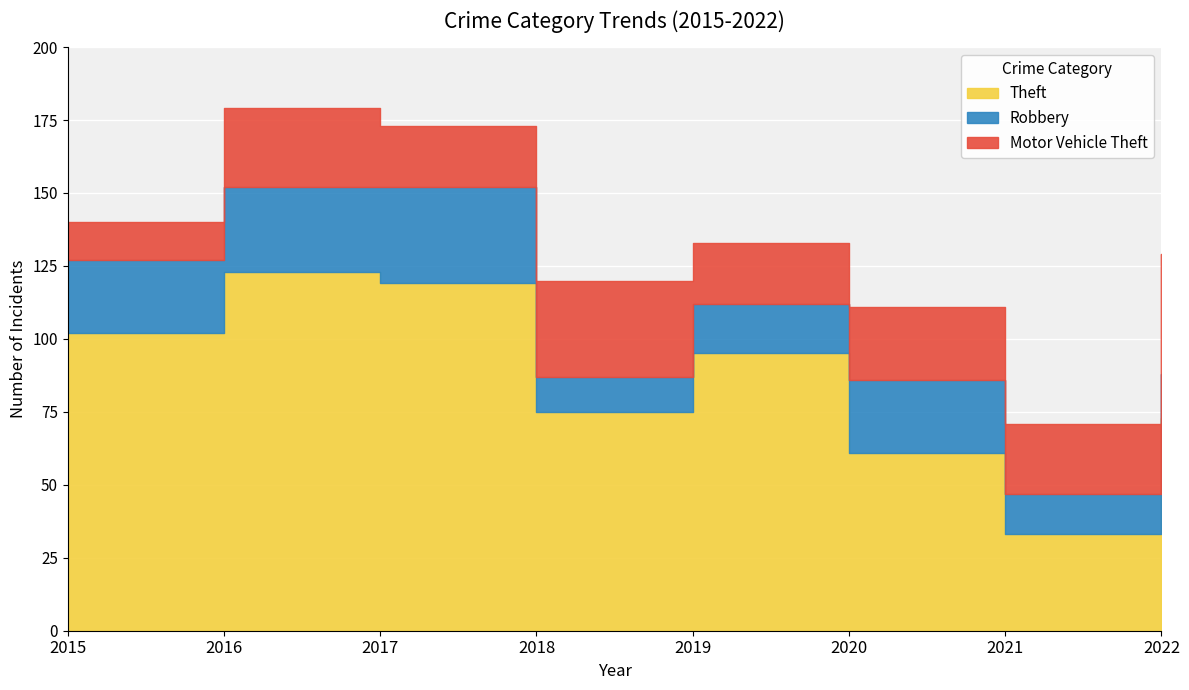

True or false: Theft and Motor Vehicle Theft cross at least once.

False